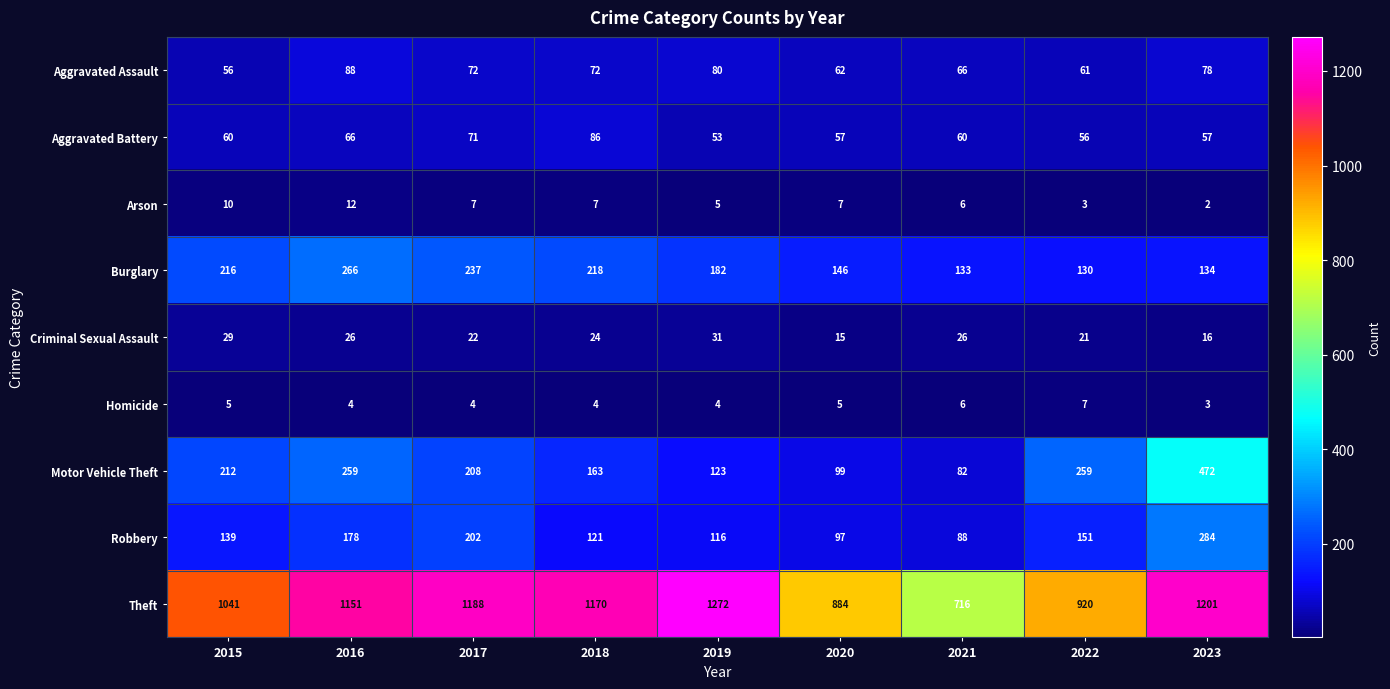

Between 2019 and 2021, which series saw the biggest shift?

Theft